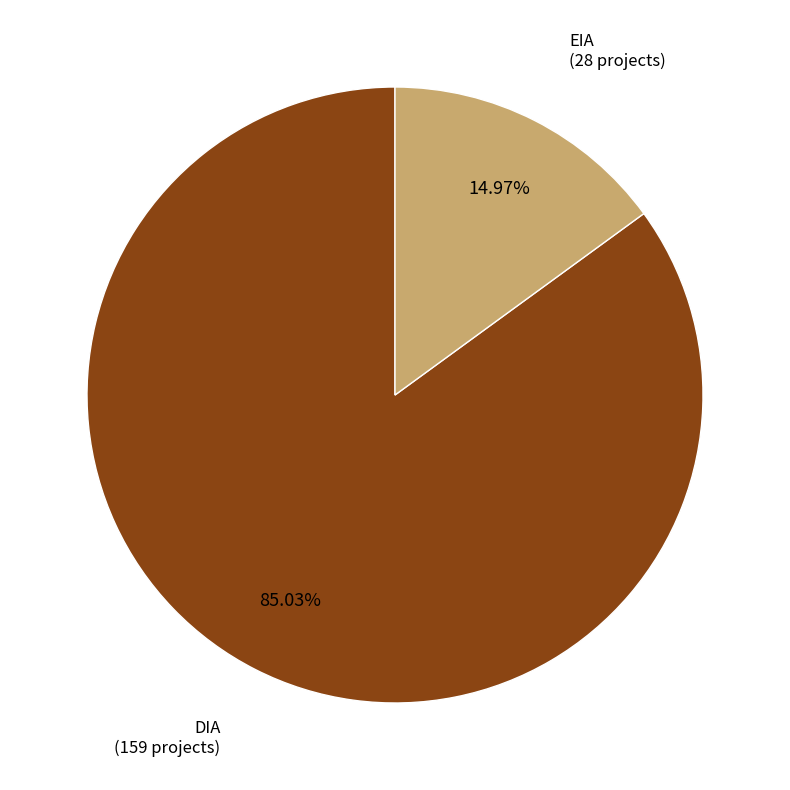

Does any single category account for the majority?

Yes